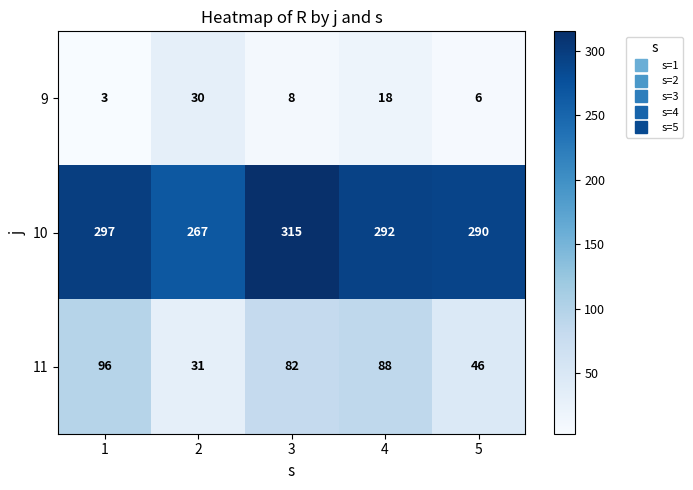

At which category is the sum across all series the highest?

3